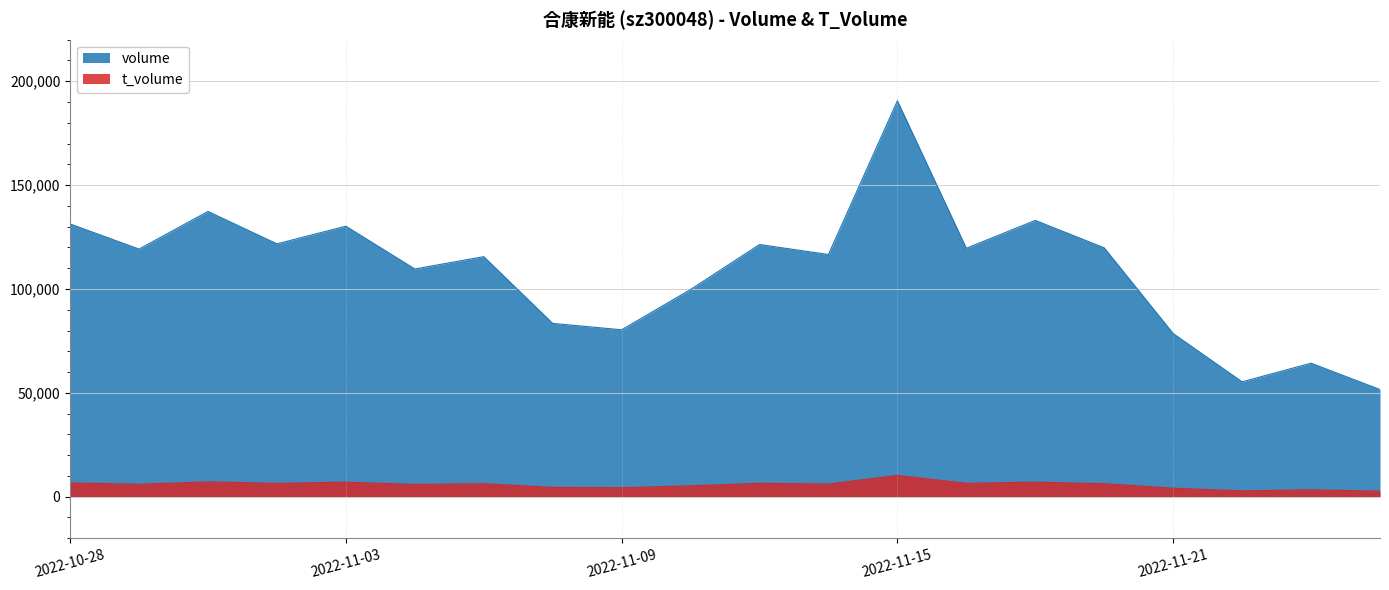

What is the sum of all t_volume values?

114917